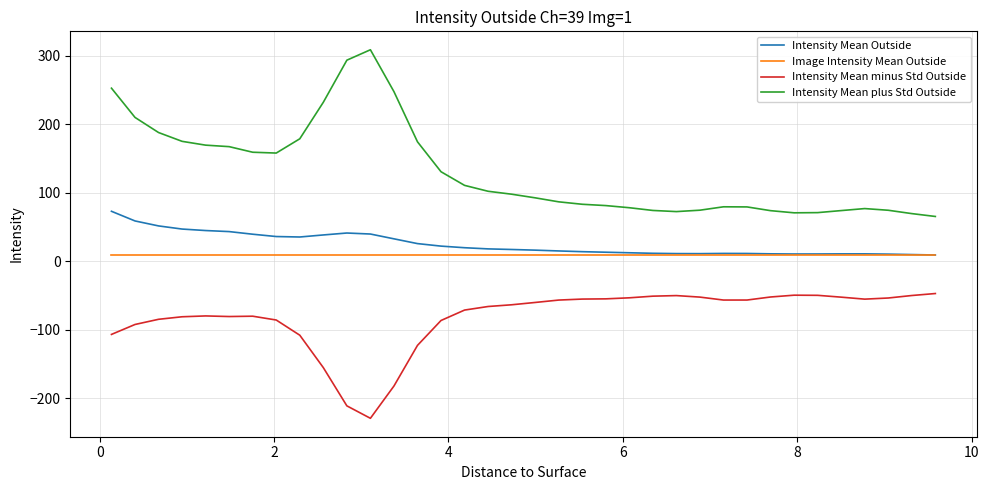

List the series in order of their peak value, highest first.

Intensity Mean plus Std Outside, Intensity Mean Outside, Image Intensity Mean Outside, Intensity Mean minus Std Outside